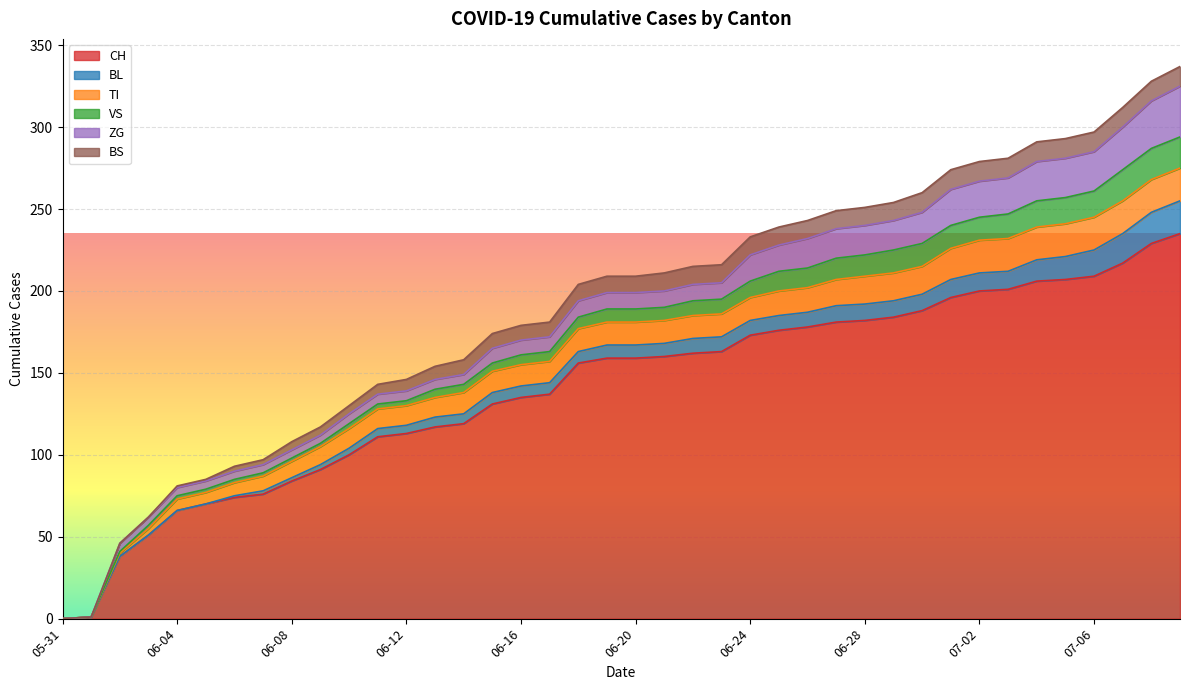

What is the average value of the BS series?

8